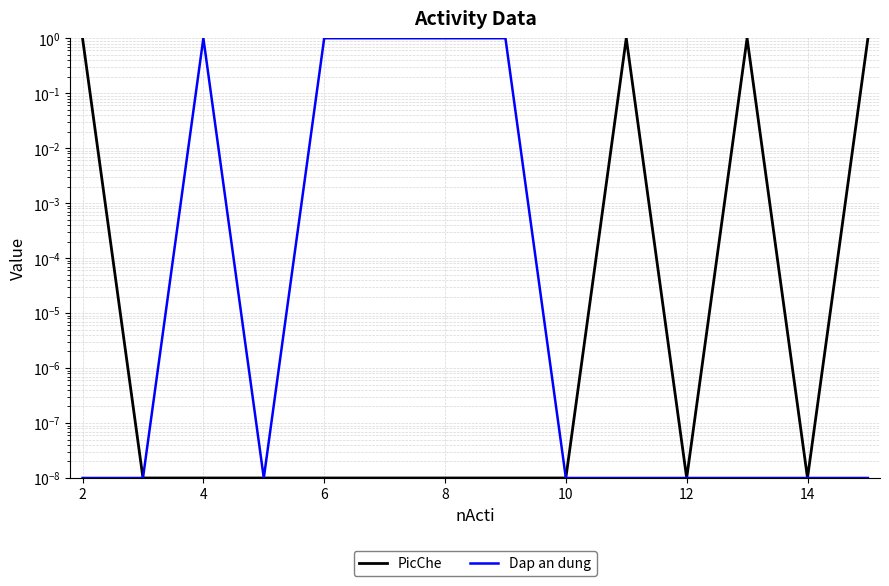

Which label corresponds to the smallest value in the chart?

2